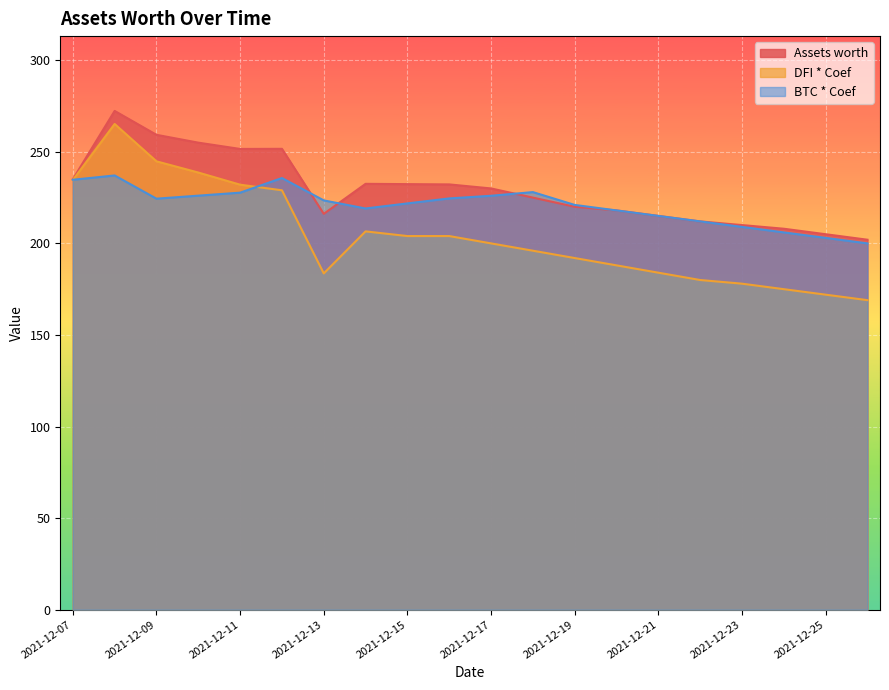

What is the maximum value for BTC * Coef?

237.1